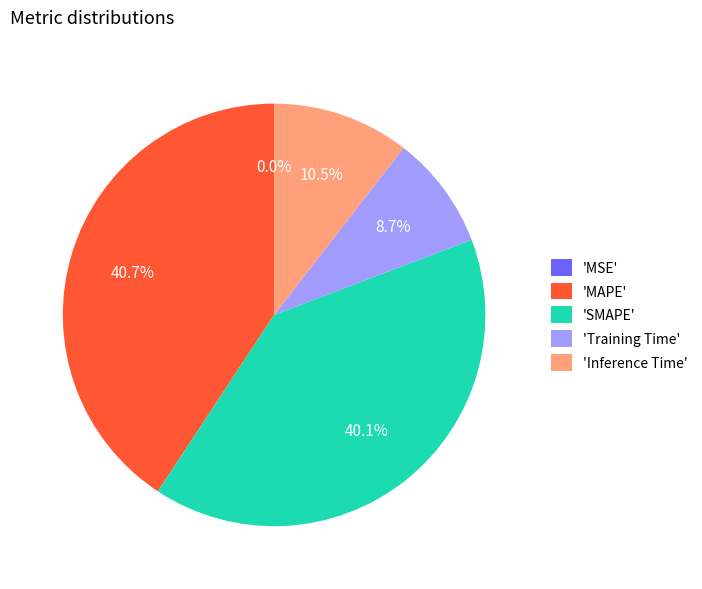

Which slice is the largest?

'MAPE'